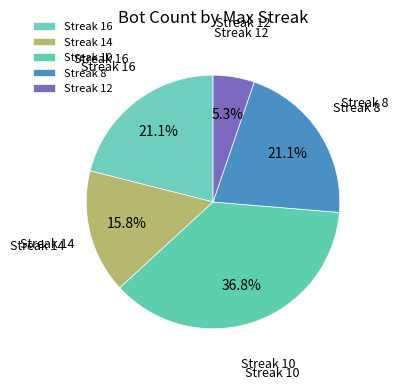

Which slice is the smallest?

Streak 12